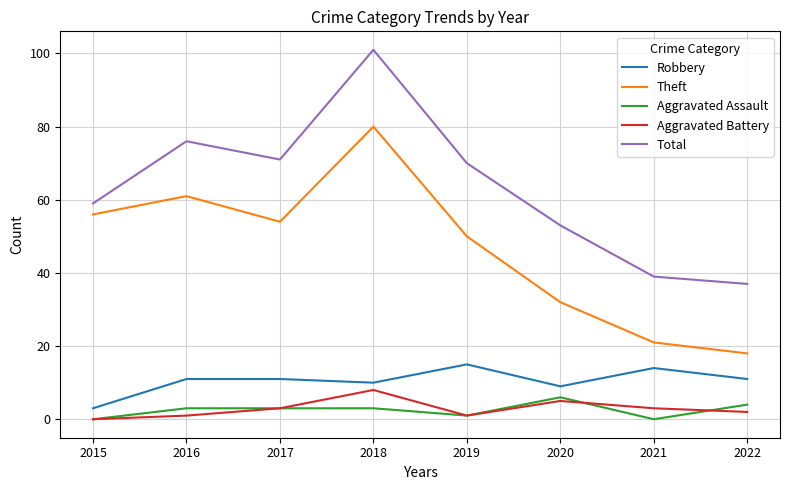

Reading right to left, transcribe all the data shown in this chart.

Robbery: 11	14	9	15	10	11	11	3
Theft: 18	21	32	50	80	54	61	56
Aggravated Assault: 4	0	6	1	3	3	3	0
Aggravated Battery: 2	3	5	1	8	3	1	0
Total: 37	39	53	70	101	71	76	59